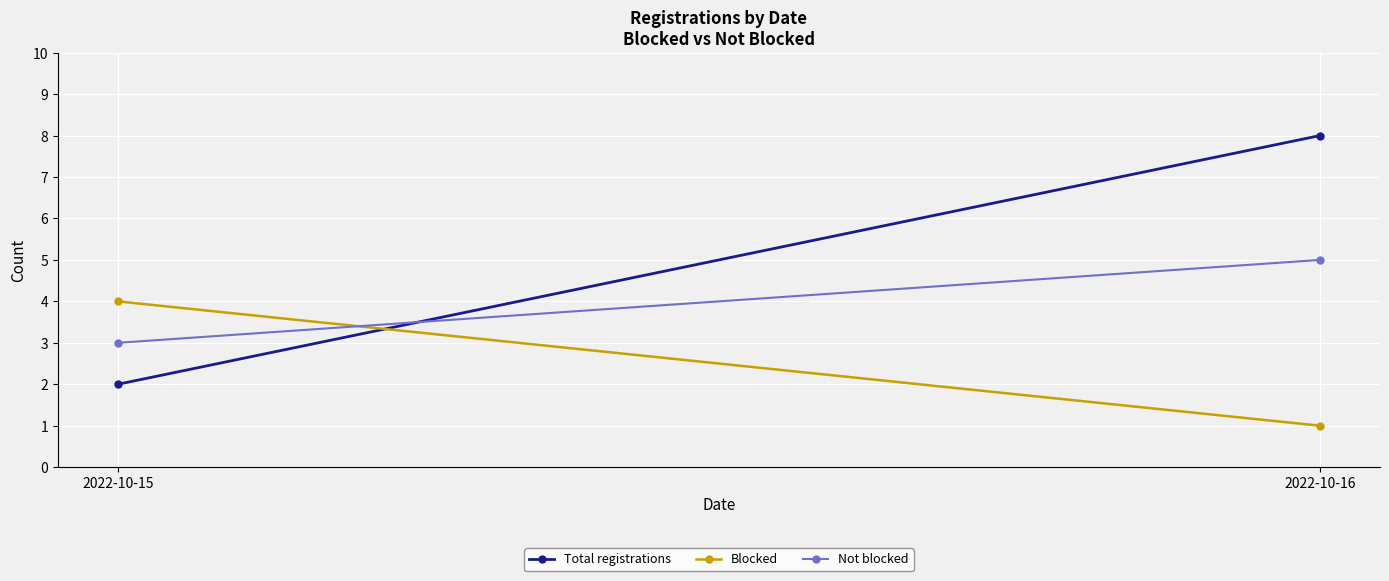

What is the minimum value for Not blocked?

3